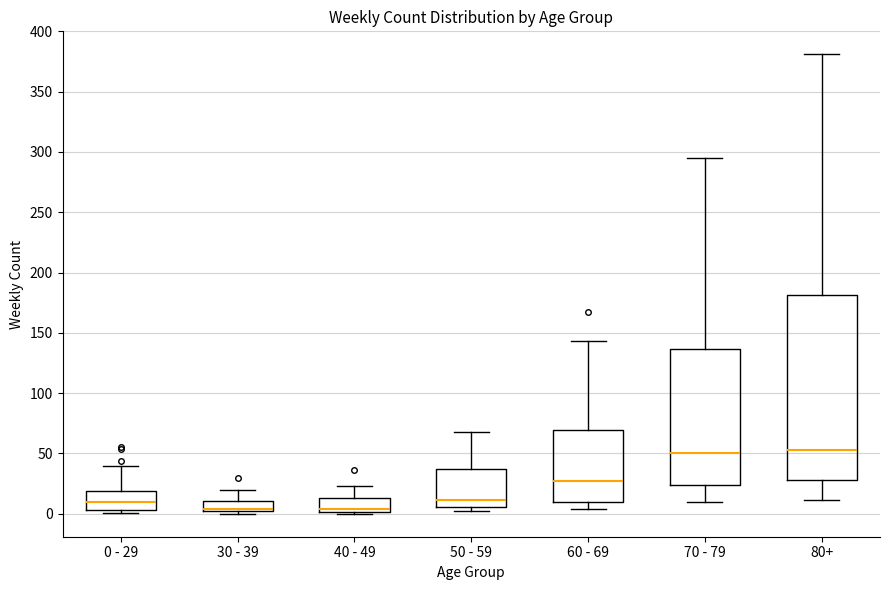

Reading left to right, read every box against the y-axis: the position of its median line, the range the box covers, and the ends of its whiskers. The values are not printed on the chart, so give them approximately, as read against the axis.

0 - 29: median 10, box 5 to 20, whiskers 0 to 40
30 - 39: median 5, box 0 to 10, whiskers 0 (just below the box's lower edge) to 20
40 - 49: median 5, box 0 to 15, whiskers 0 (just below the box's lower edge) to 25
50 - 59: median 10, box 5 to 35, whiskers 0 to 70
60 - 69: median 30, box 10 to 70, whiskers 5 to 145
70 - 79: median 50, box 25 to 135, whiskers 10 to 295
80+: median 55, box 30 to 180, whiskers 10 to 380